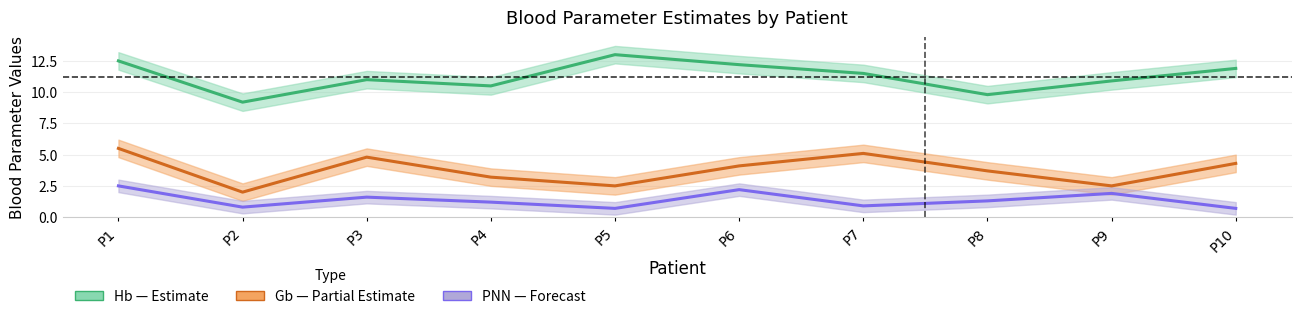

What is the greatest value displayed?

13.0